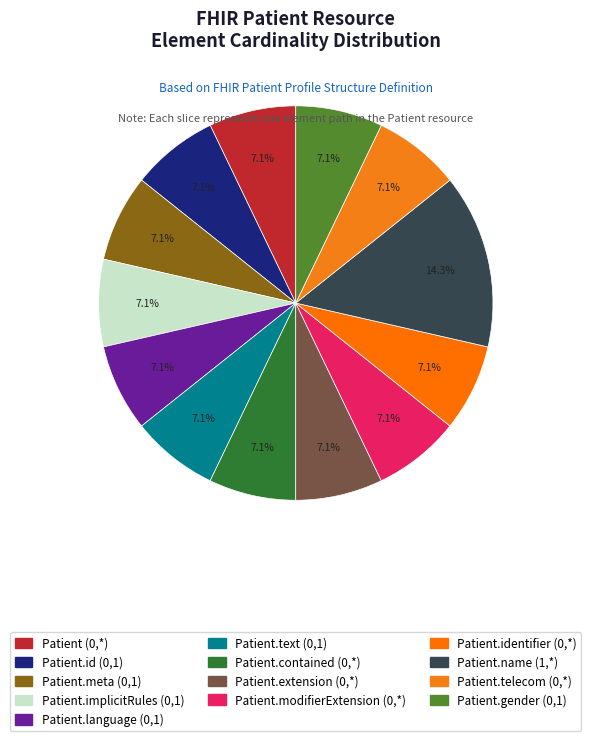

How many slices are in this pie chart?

13